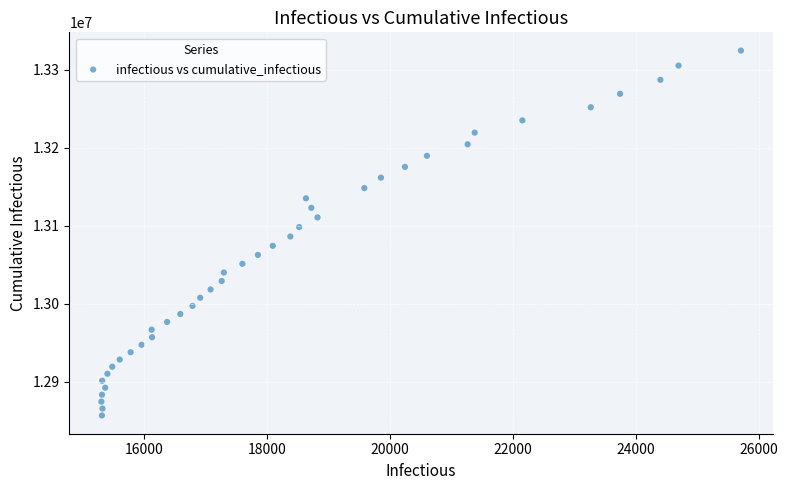

What is the range of X values (max minus min)?

10397